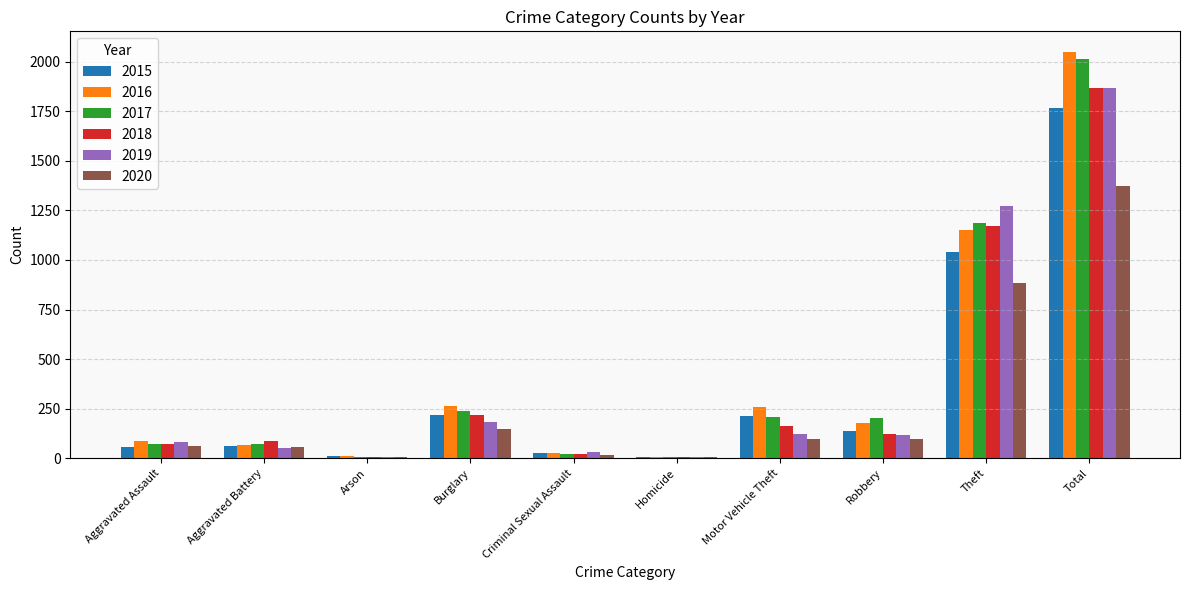

Is the value of 2020 at Arson greater than the value of 2015 at Aggravated Battery?

No